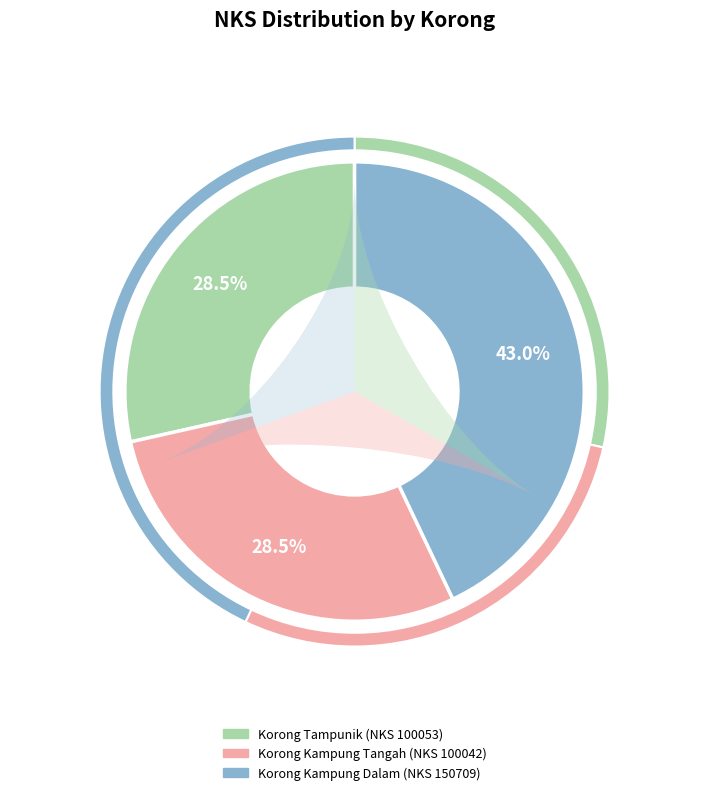

Between Korong Tampunik (NKS 100053) and Korong Kampung Tangah (NKS 100042), which is larger?

Korong Tampunik (NKS 100053)